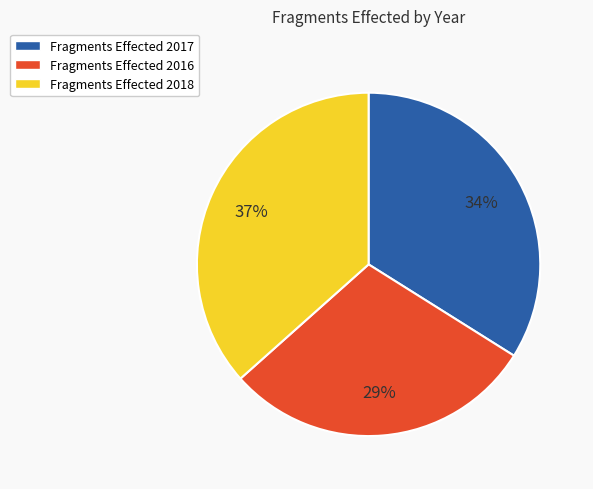

Do Fragments Effected 2016 and Fragments Effected 2017 together represent more than half of the pie?

Yes